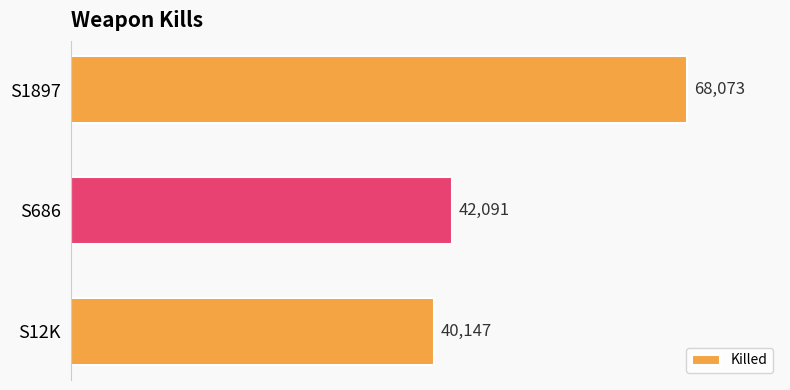

Is it true that the value at S686 is 11410?

False